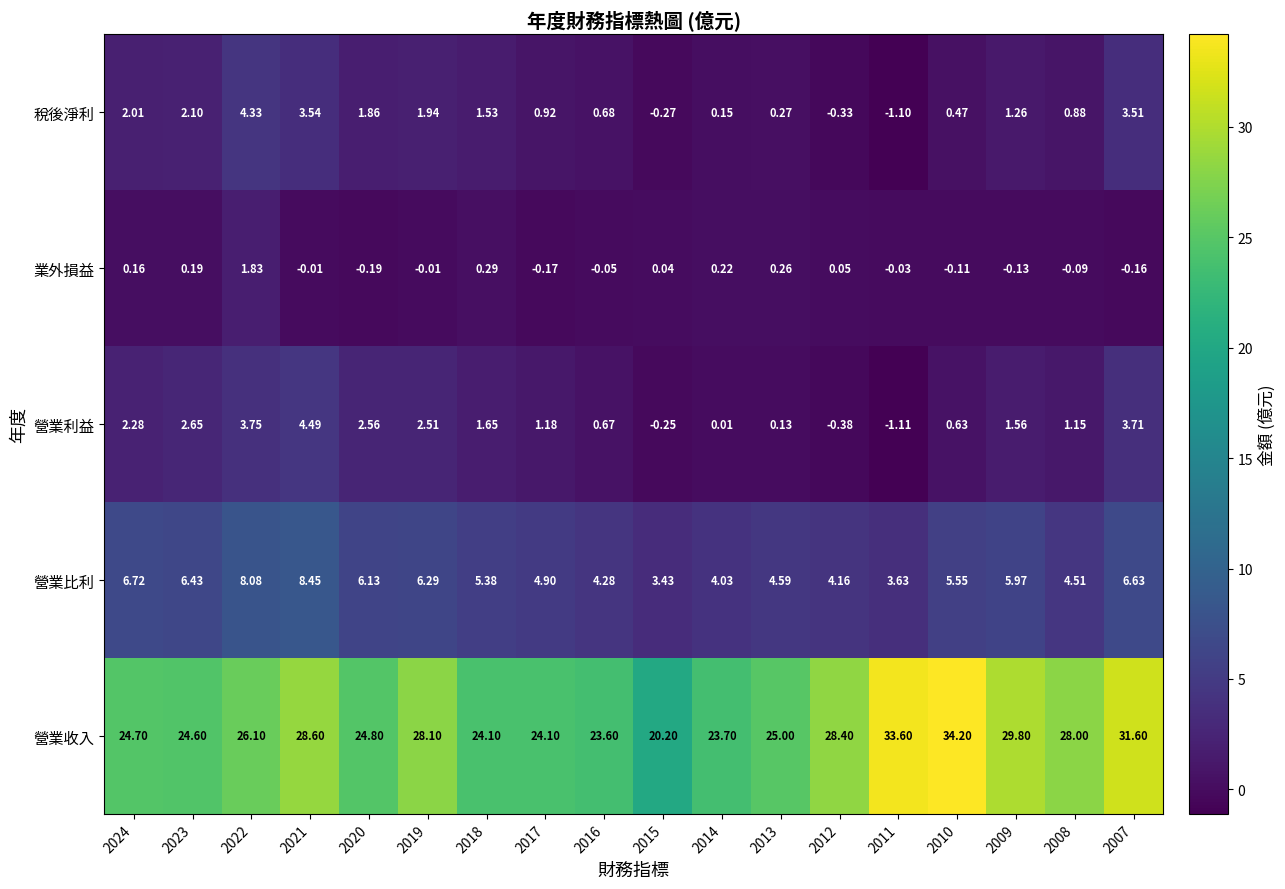

How many data points in 營業收入 are less than 26?

9